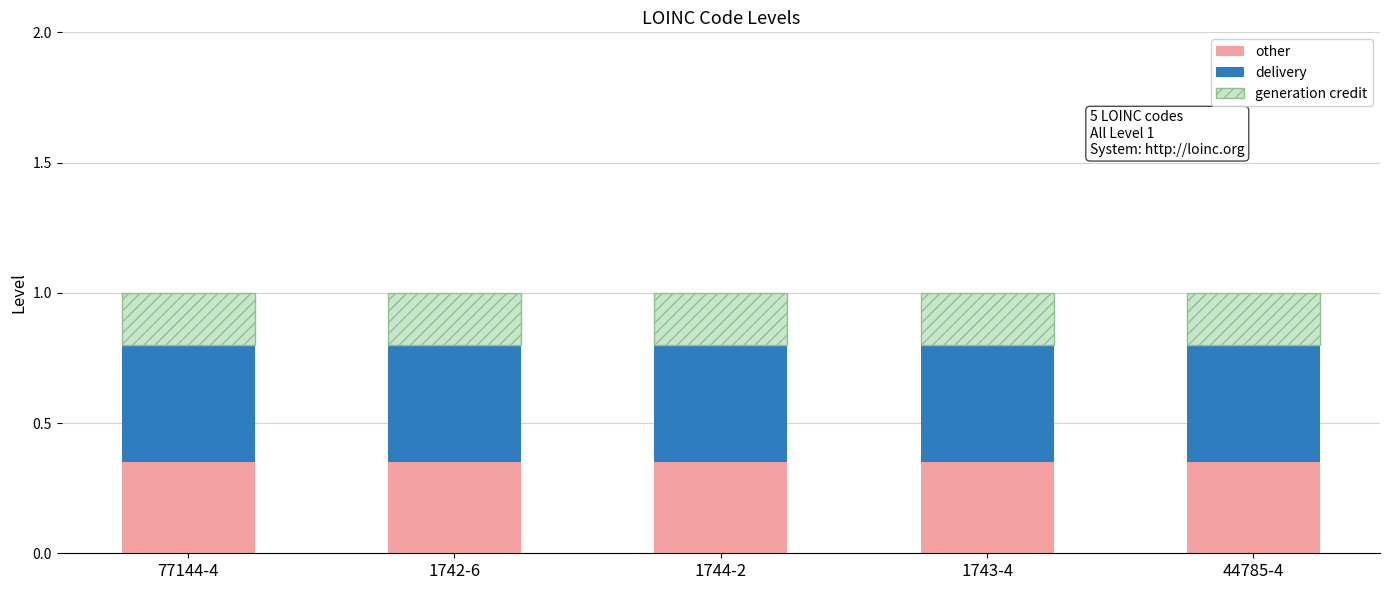

How many categories are shown in the chart?

5